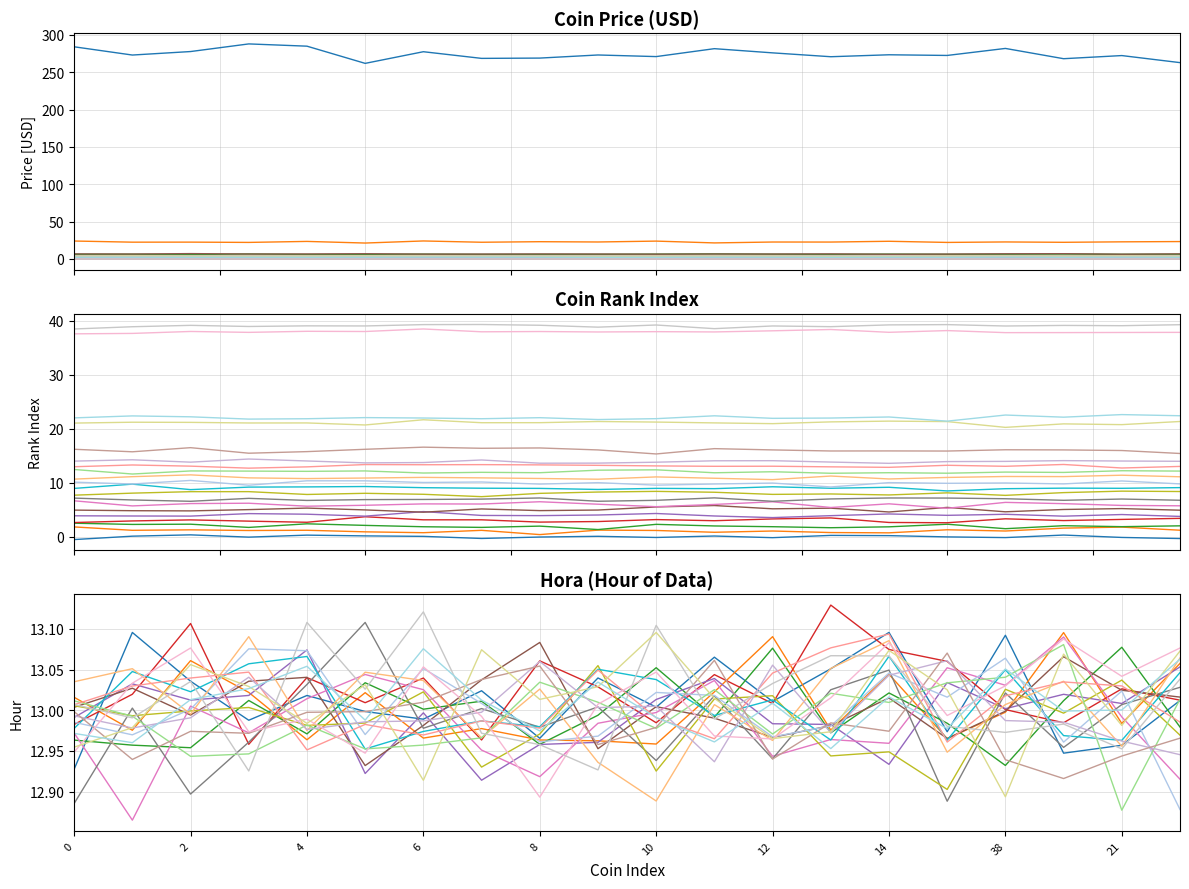

What value does the Price series have at BNB?

269.7